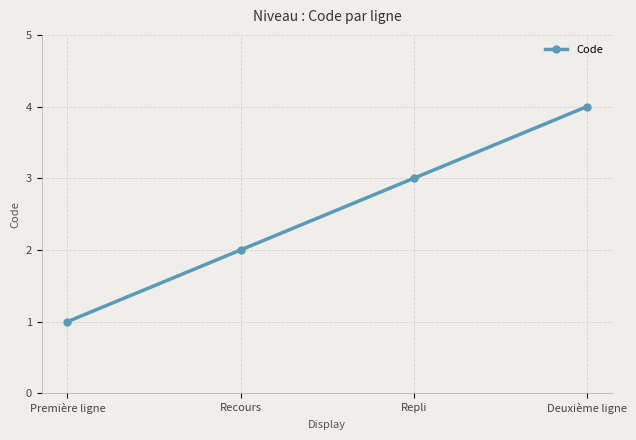

What is the label of the 2nd point from the left?

Recours